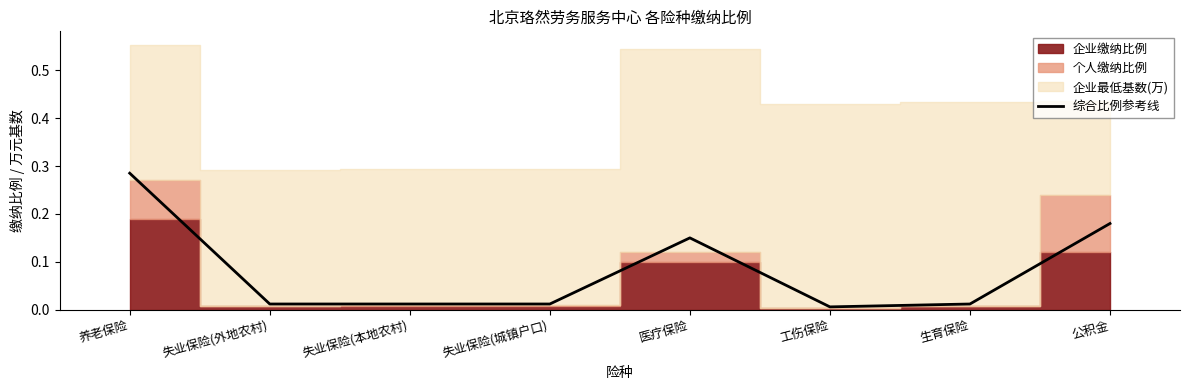

Rank the categories by value from lowest to highest.

工伤保险, 失业保险(外地农村), 失业保险(本地农村), 失业保险(城镇户口), 生育保险, 医疗保险, 公积金, 养老保险